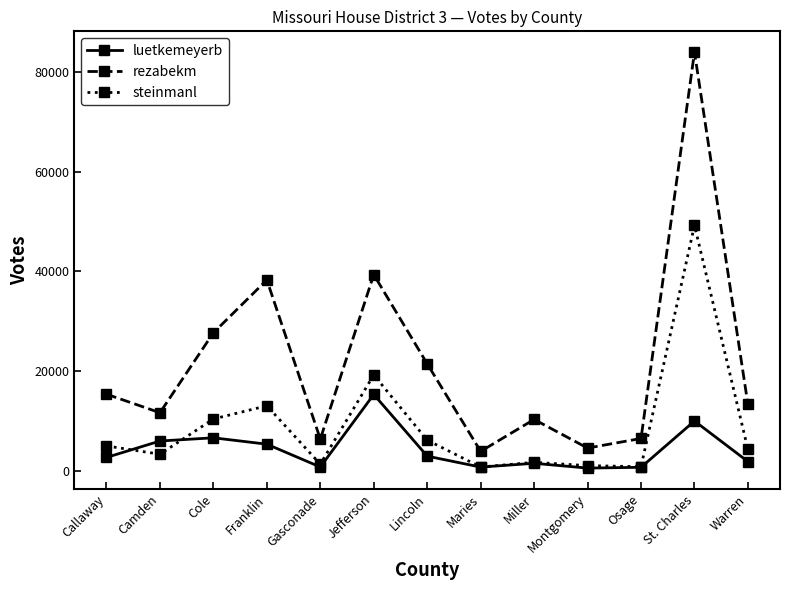

At how many categories does at least one series exceed 23191?

4